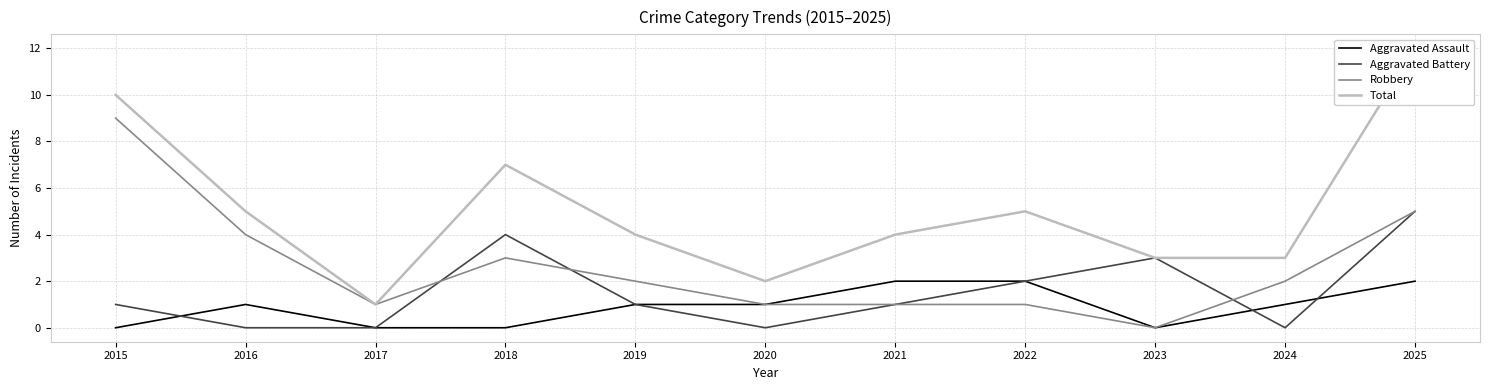

True or false: Robbery has more than 2 interior local peaks.

False